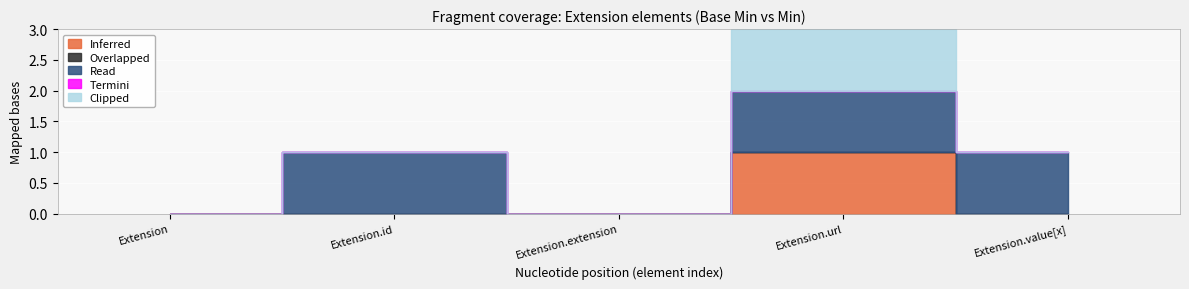

True or false: Read and Termini intersect in this chart.

False